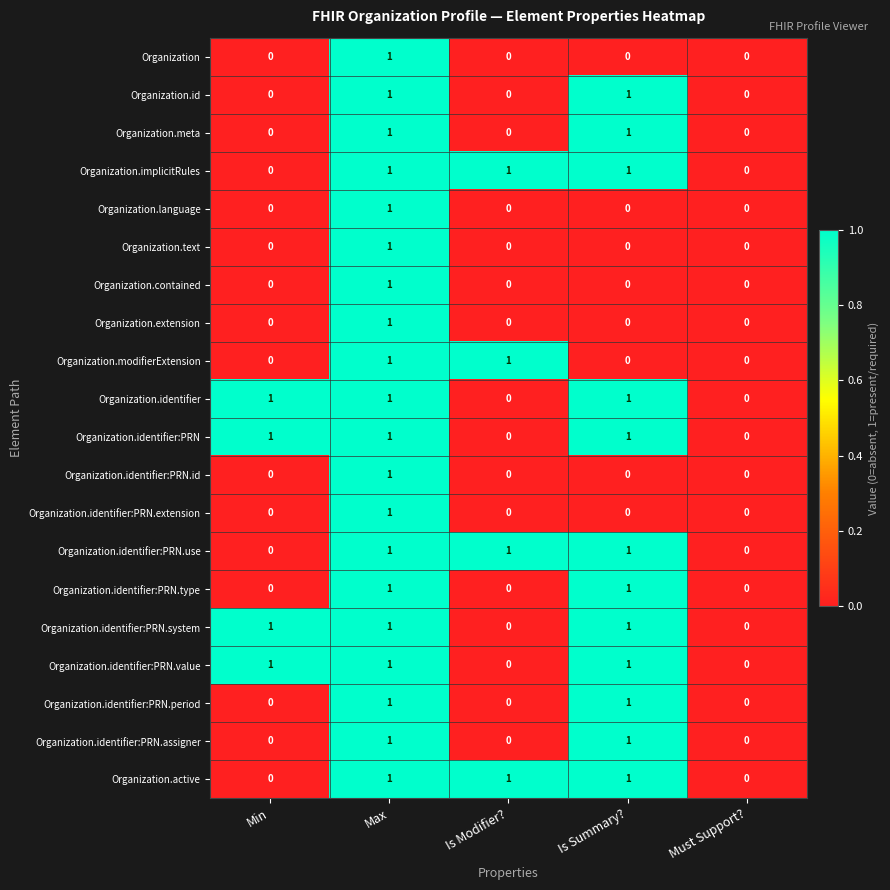

At which category is the sum across all series the highest?

Max